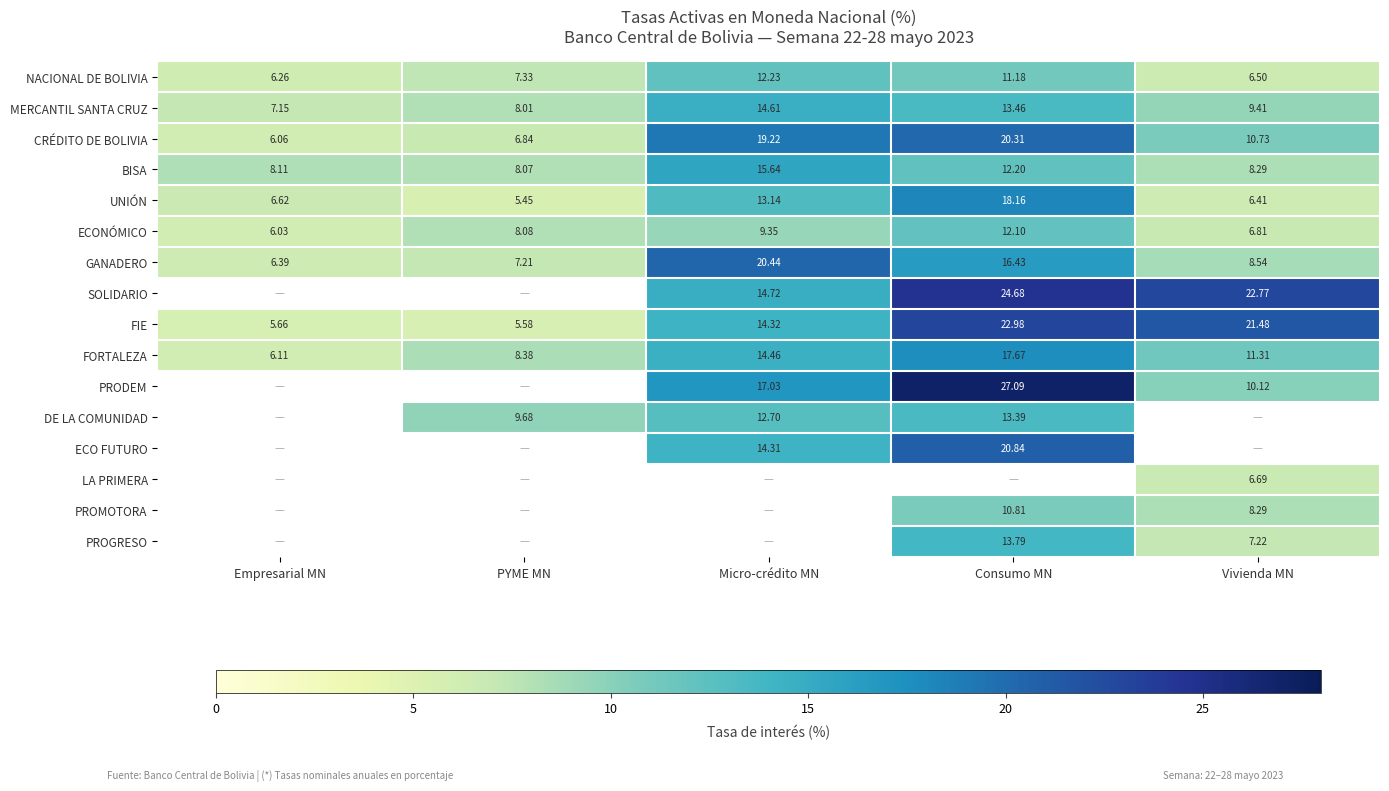

Where does the MERCANTIL SANTA CRUZ series first go above 9?

Micro-crédito MN